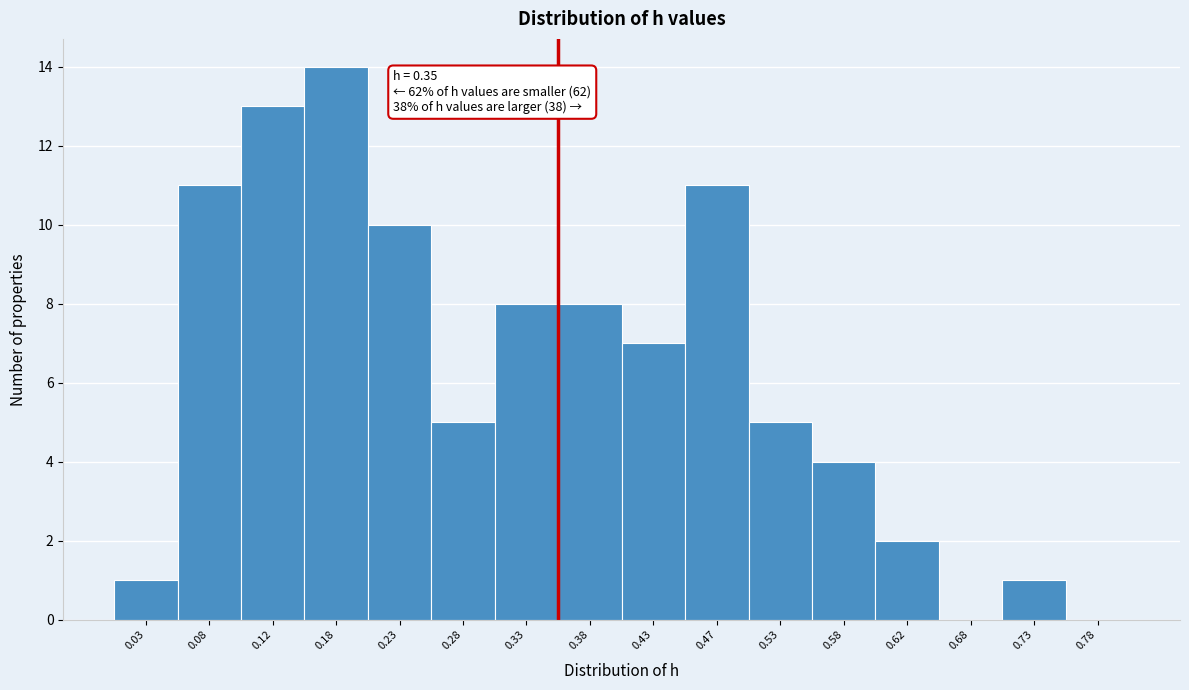

Which range on the x-axis has the tallest bar?

0.15 to 0.20